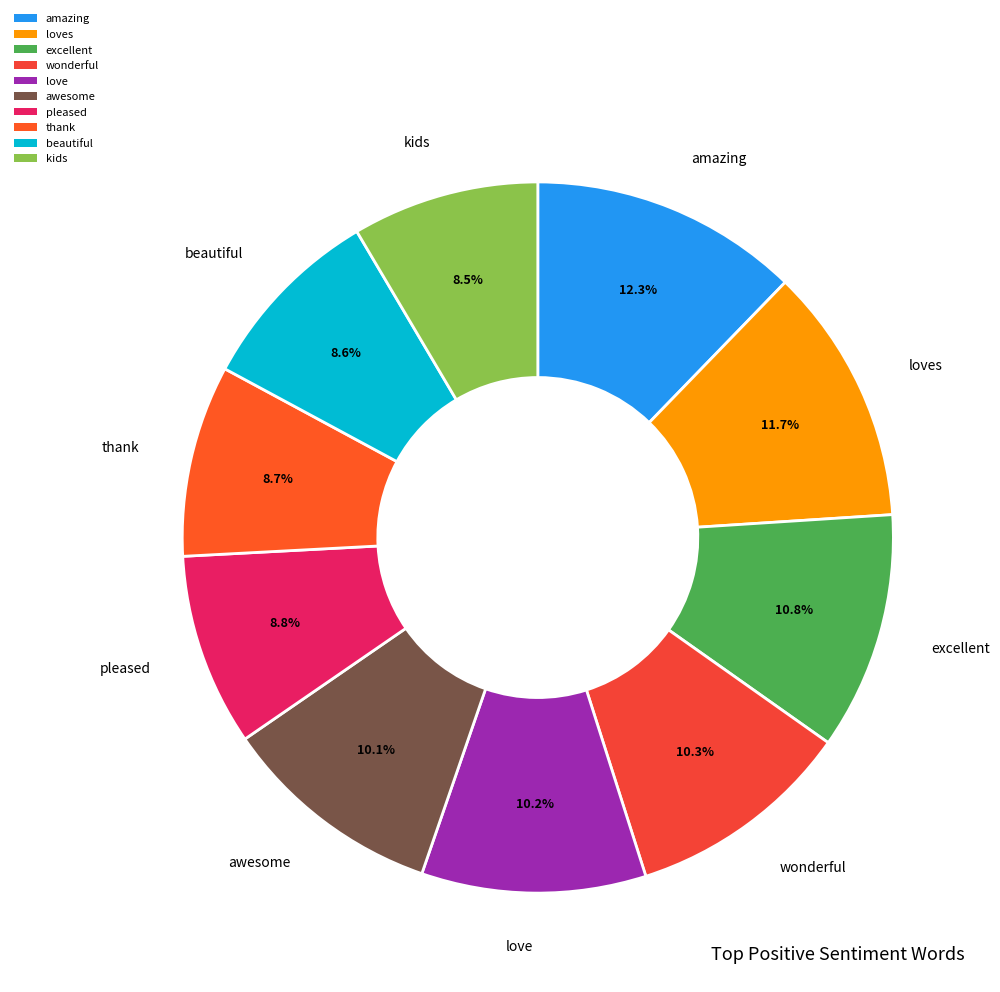

How much of the chart is everything except beautiful?

91.4%